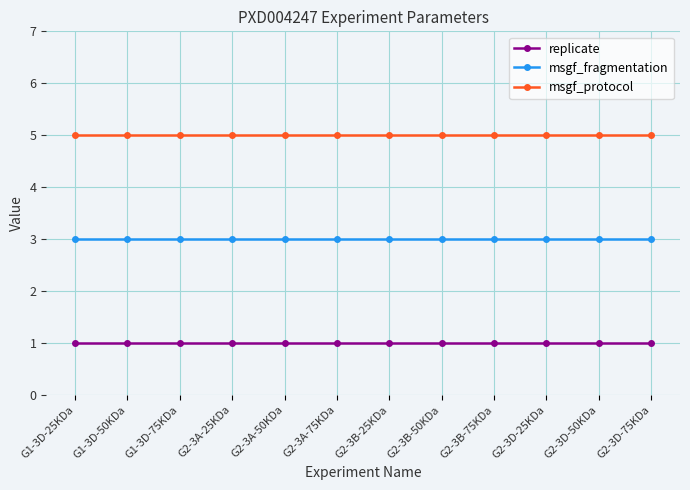

True or false: replicate and msgf_fragmentation intersect in this chart.

False